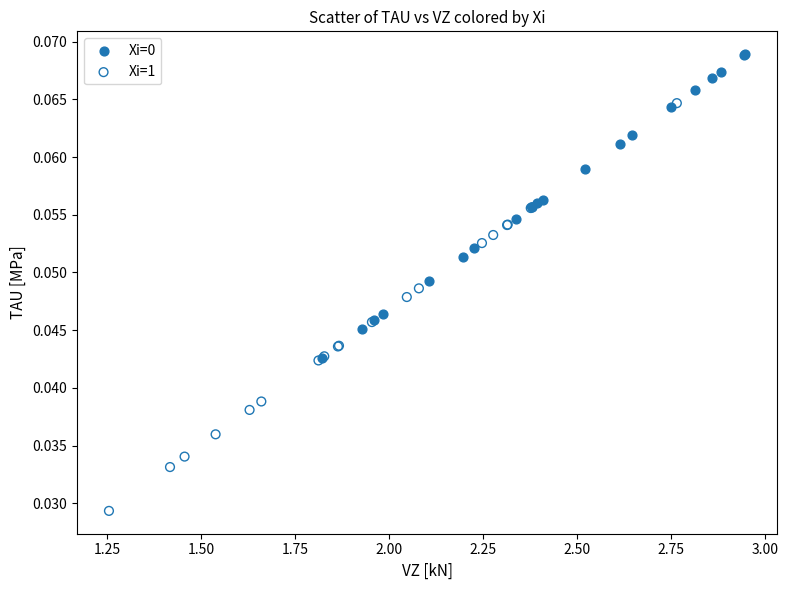

Which series has the largest Y range (max minus min)?

Xi=1